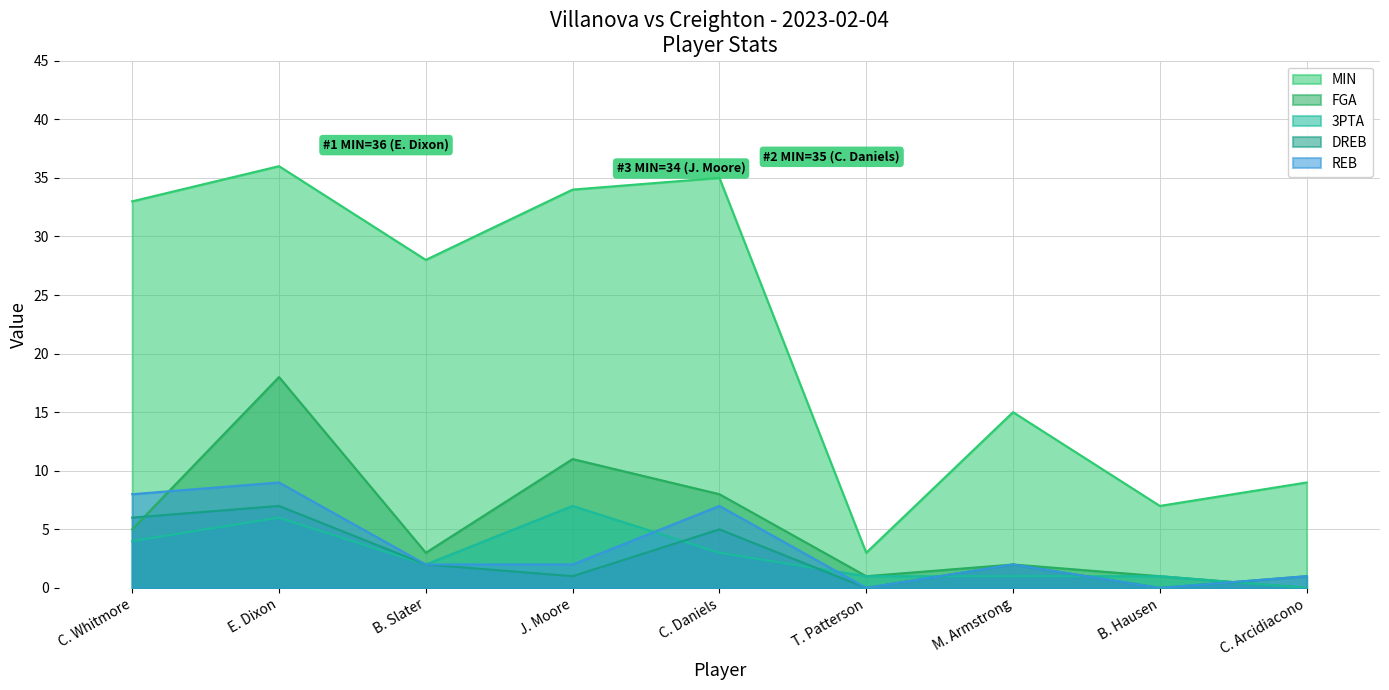

What are all the series names shown in the legend?

MIN, FGA, 3PTA, DREB, REB